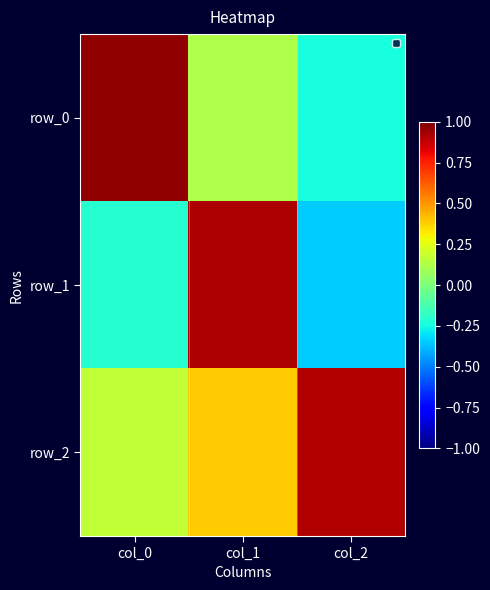

The value of row_0 at col_2 is -0.2. True or false?

True